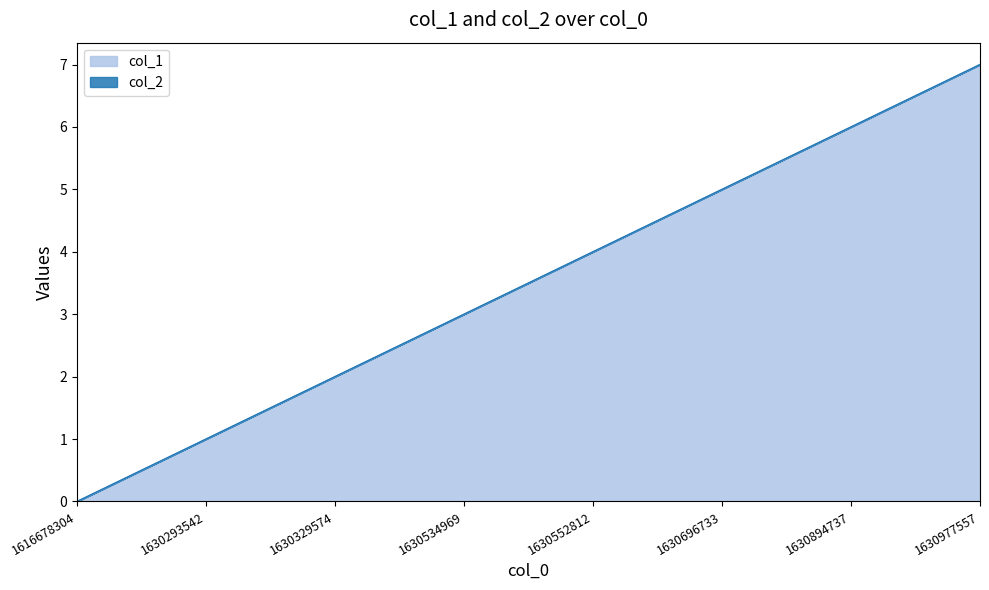

Which has a higher value, 1630293542 or 1630534969?

1630534969